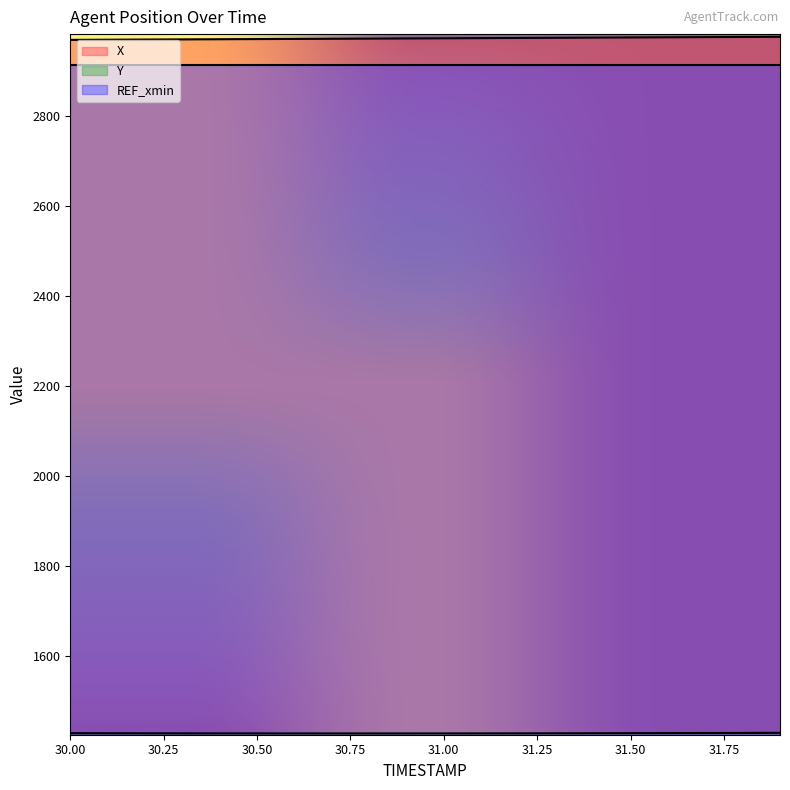

What is the value of the Y point at the 20th from the left?

1429.6